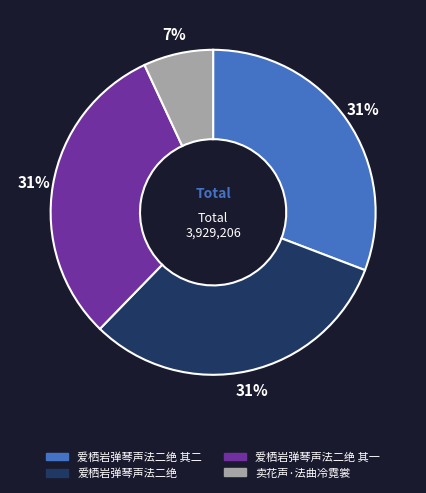

Do 爱栖岩弹琴声法二绝 其二 and 卖花声·法曲冷霓裳 together represent more than half of the pie?

No